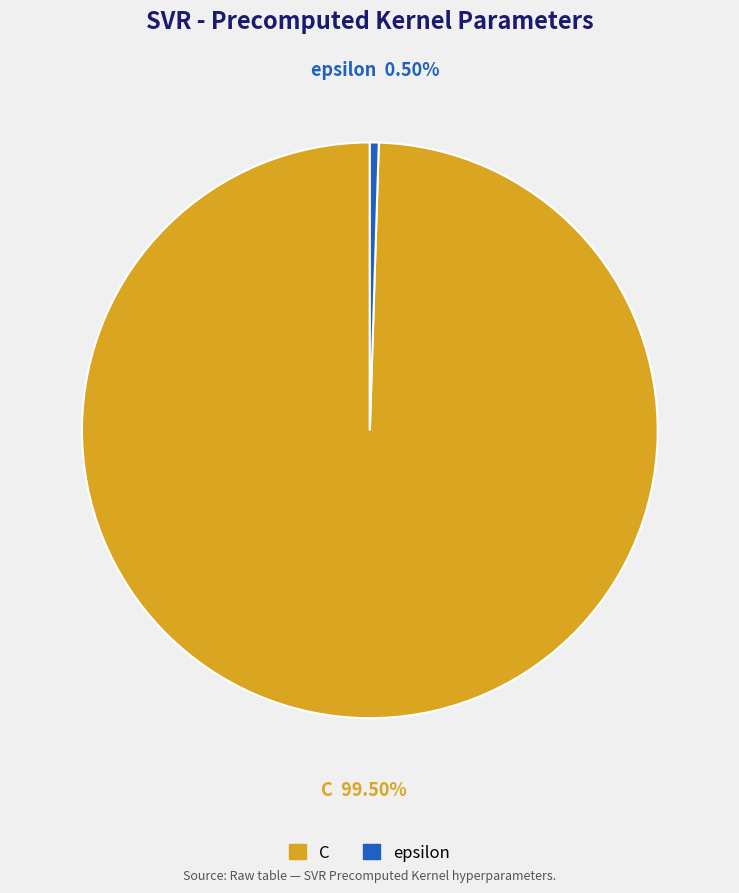

Rank the categories by value from lowest to highest.

epsilon, C